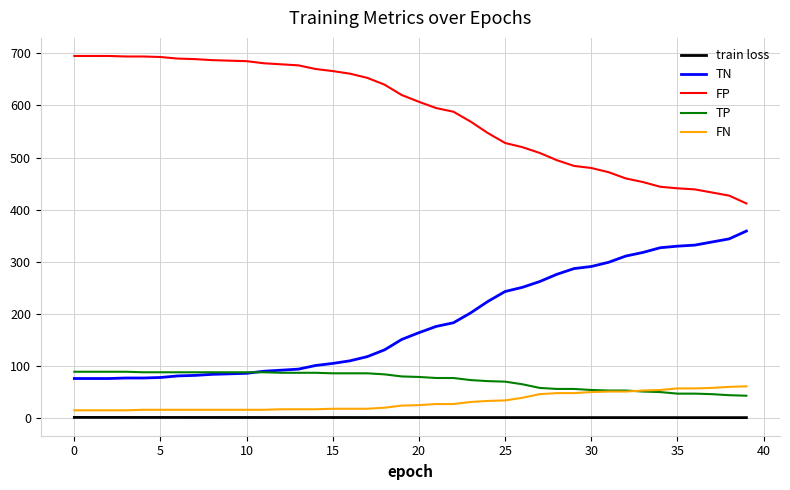

True or false: FP and TP cross at least once.

False